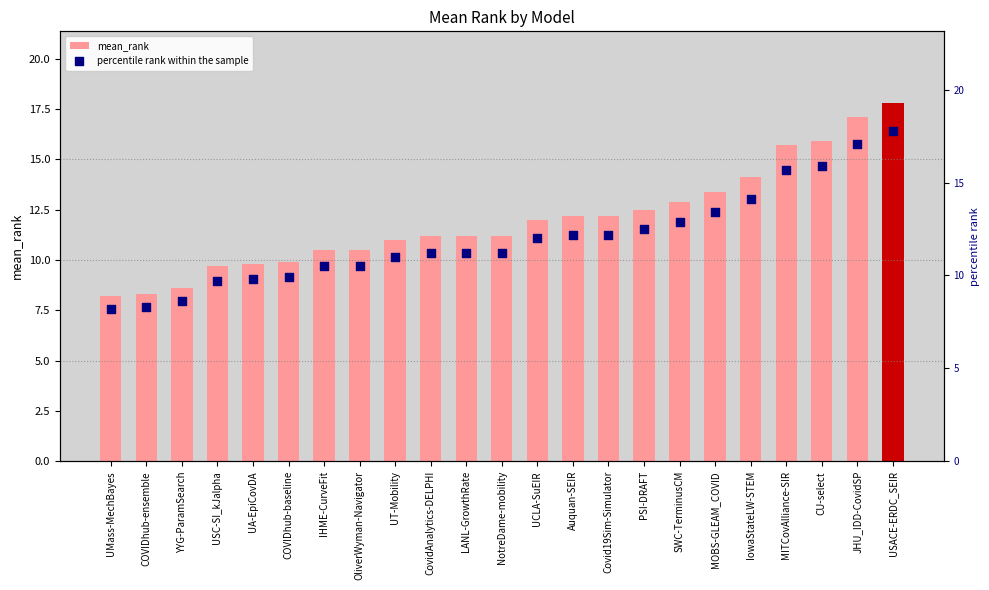

Which series reaches the minimum Y coordinate?

mean_rank